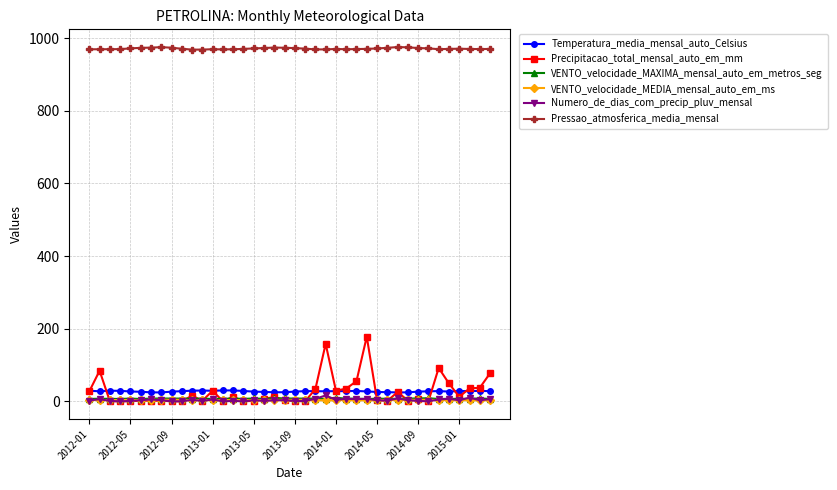

What is the difference between the second highest and minimum values in the VENTO_velocidade_MAXIMA_mensal_auto_em_metros_seg series?

2.2